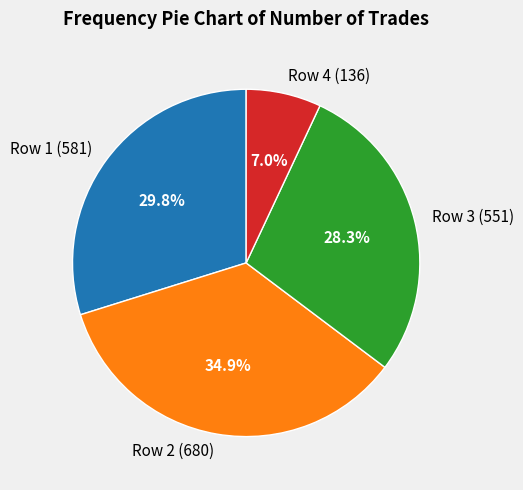

Do Row 2 (680) and Row 3 (551) together represent more than half of the pie?

Yes